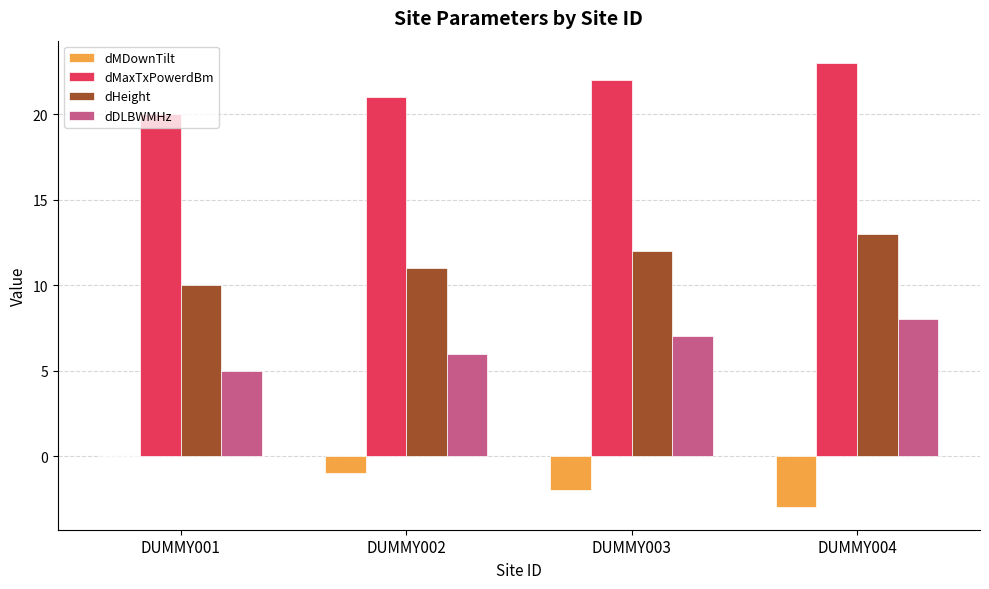

Count the dDLBWMHz values in the range 6 to 8.

3